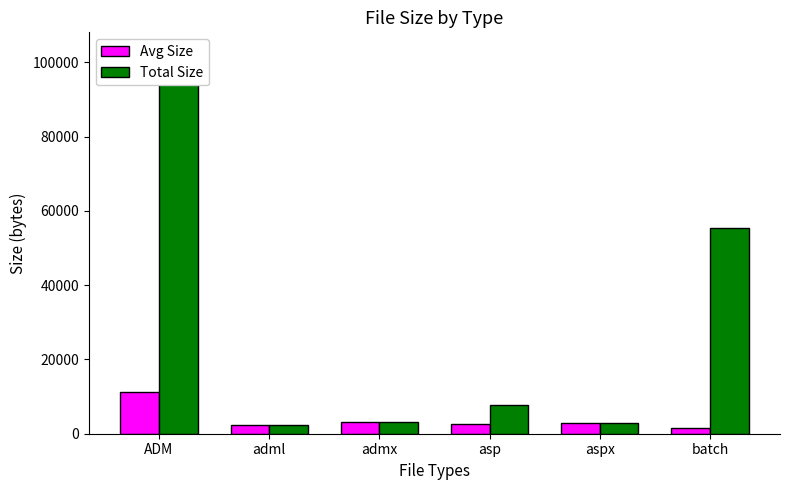

What value does the Total Size series have at batch, to the nearest 10?

55430